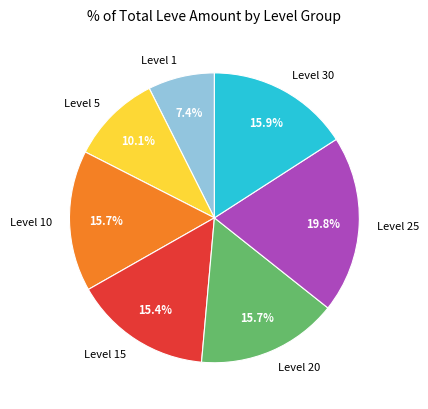

Which slice is the smallest?

Level 1